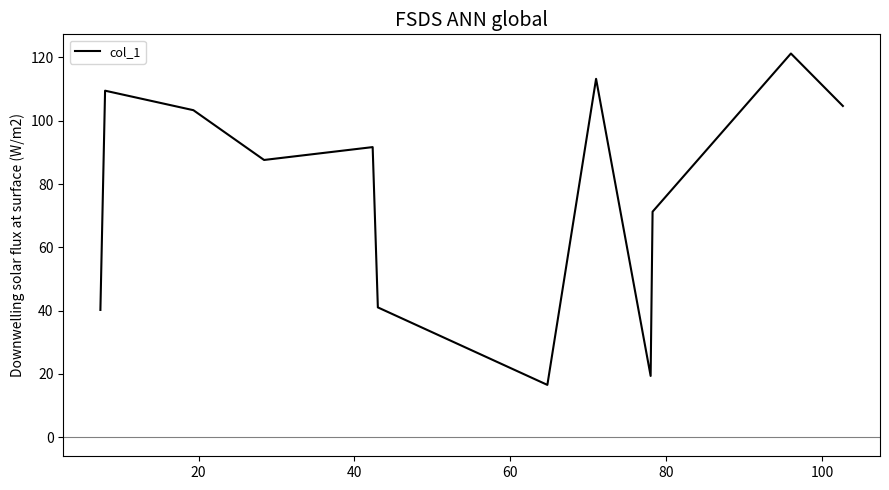

How many lines are shown in the chart?

1